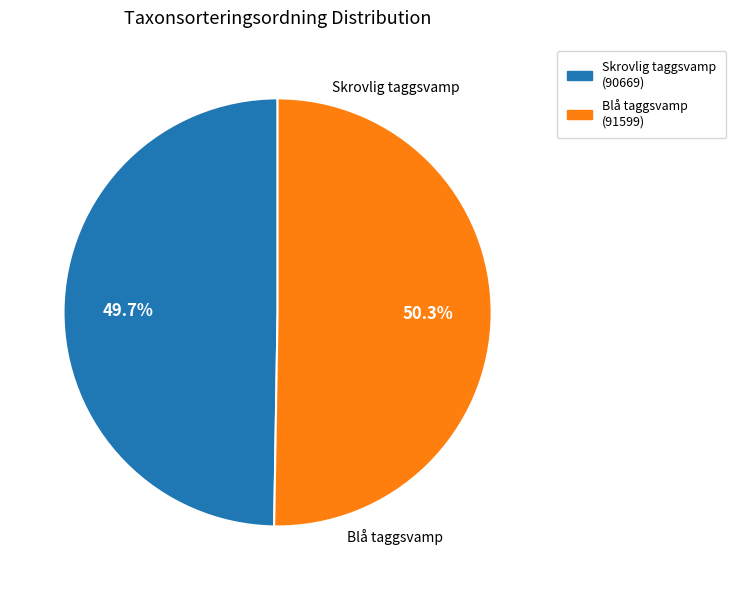

Is there any slice that represents more than half of the pie?

Yes